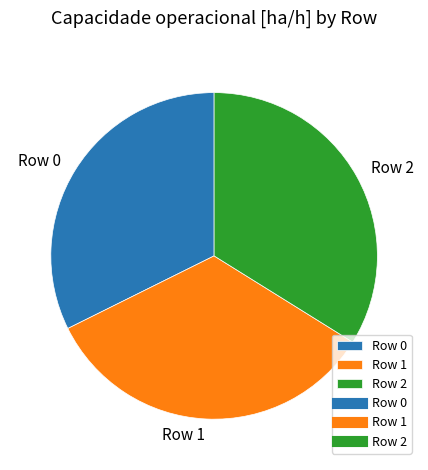

Between Row 0 and Row 2, which is larger?

Row 2